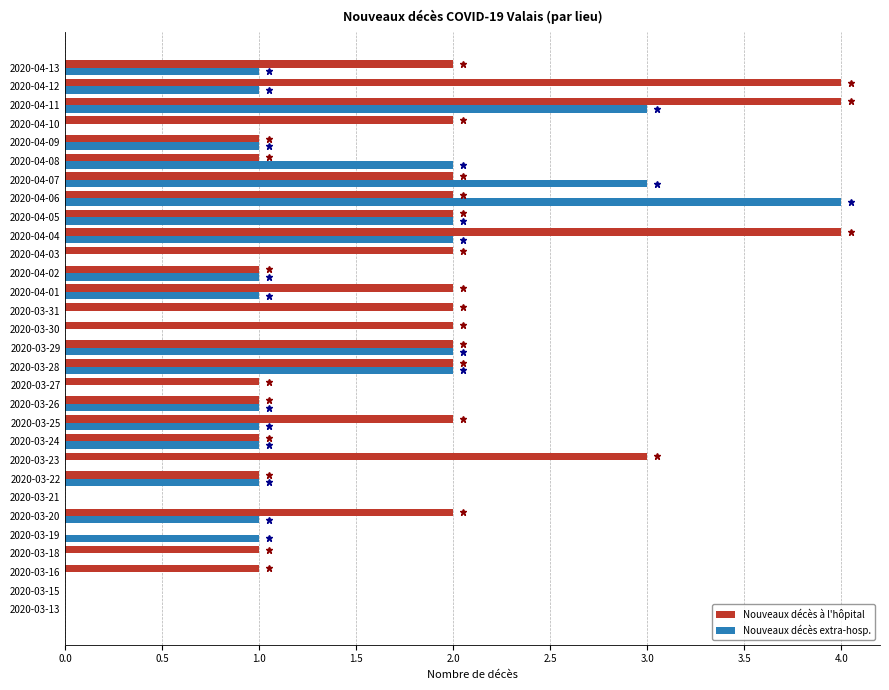

Between 2020-03-15 and 2020-03-25, which series saw the biggest shift?

Nouveaux décès à l'hôpital